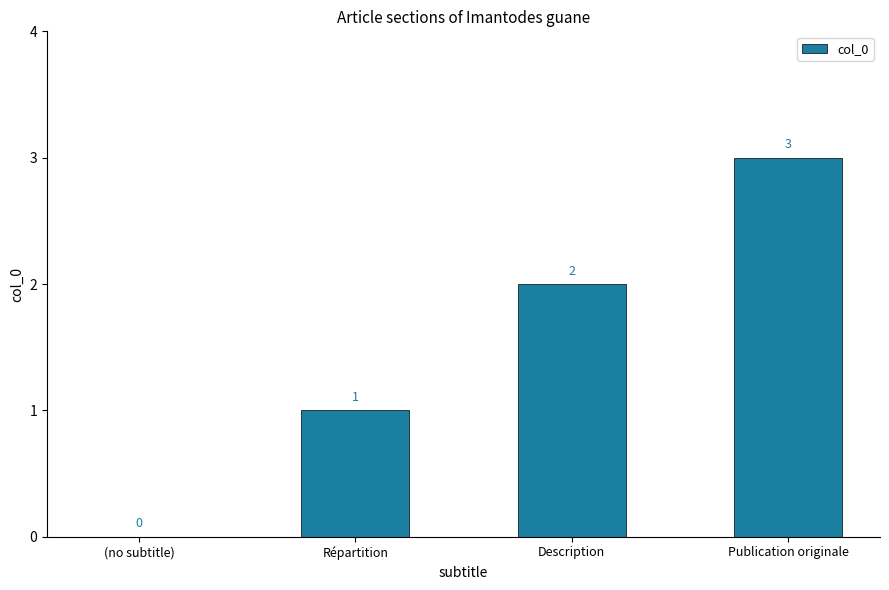

What is the greatest value displayed?

3